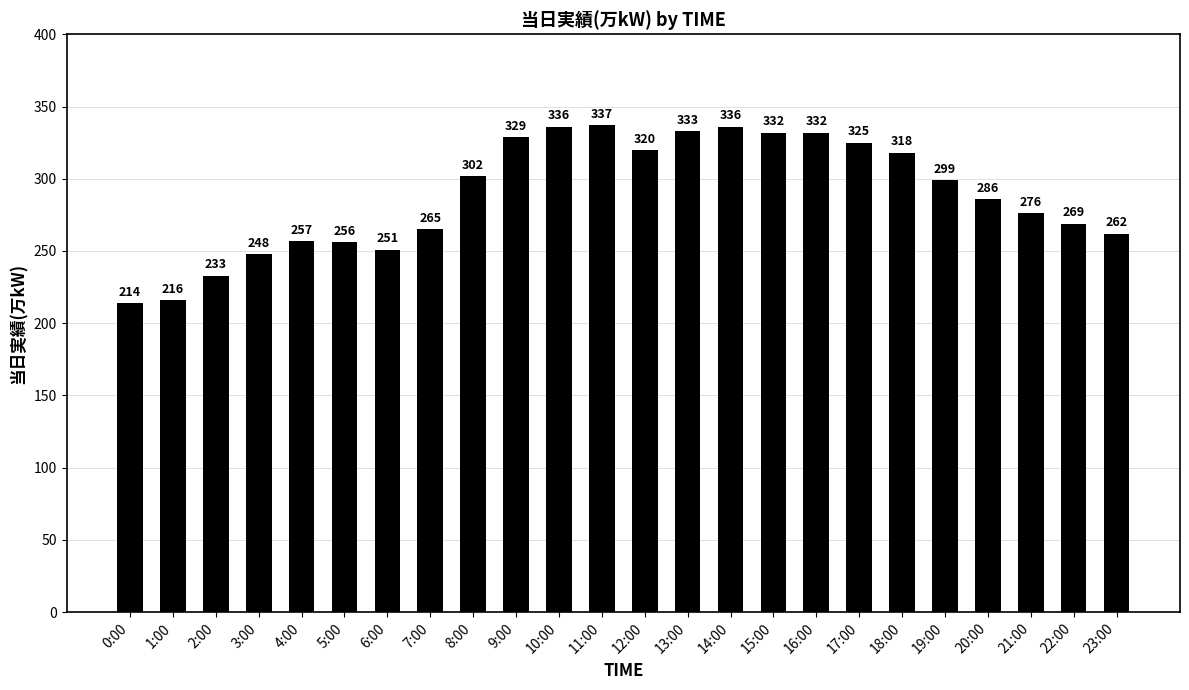

How many bars are there in total?

24